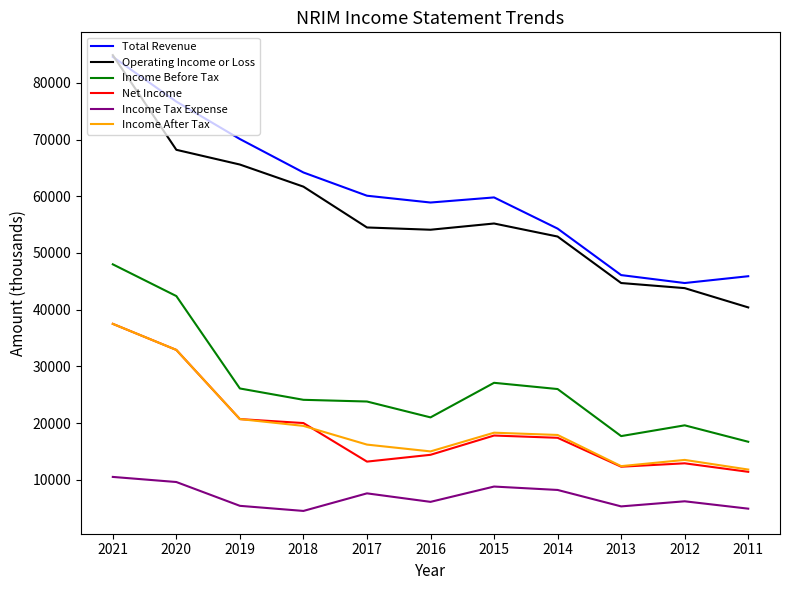

True or false: Operating Income or Loss and Income After Tax intersect in this chart.

False